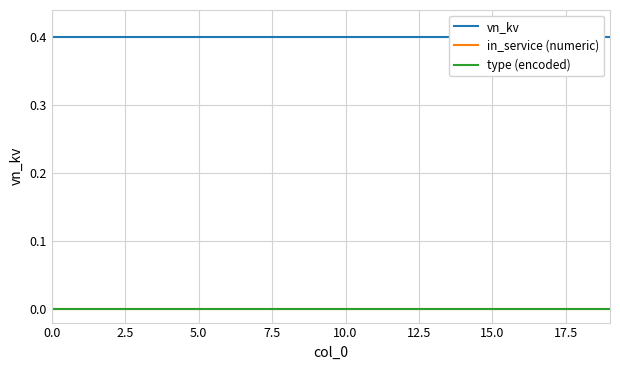

What value does the vn_kv series have at 17.5?

0.4